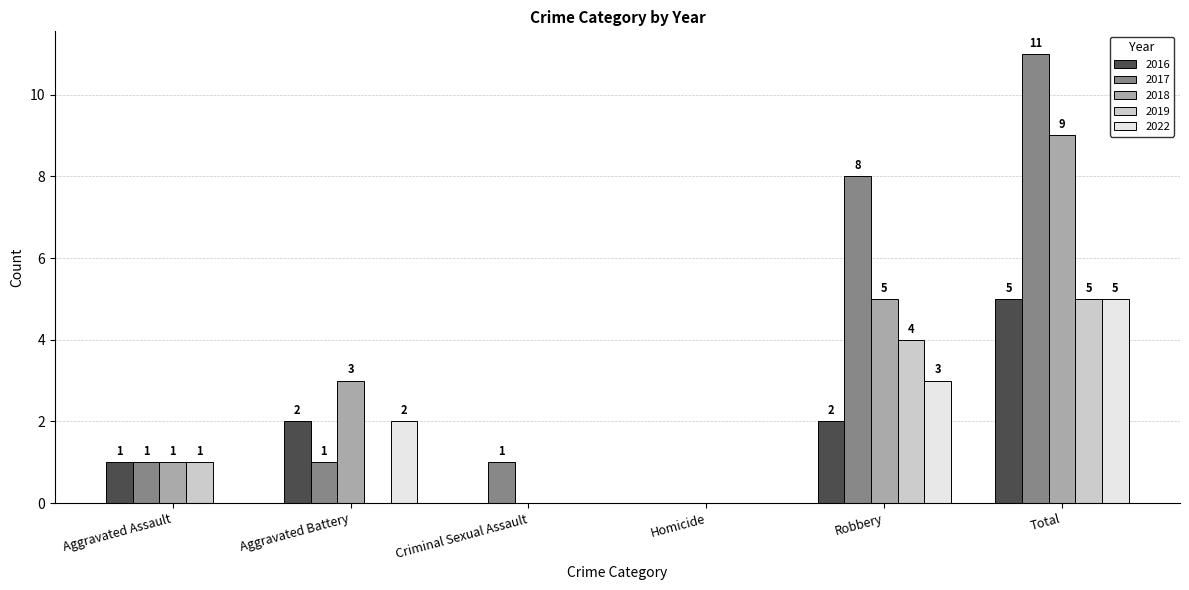

How many values in 2016 are above zero?

4